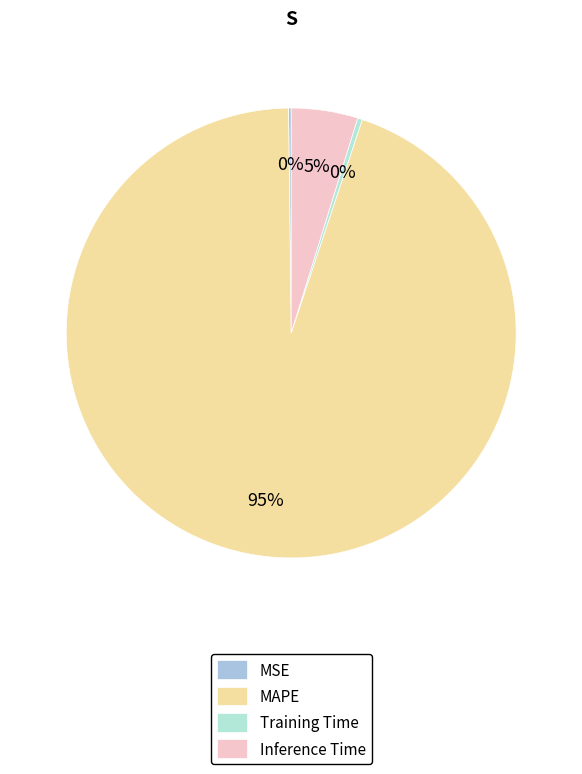

Is MAPE the majority of the pie?

Yes